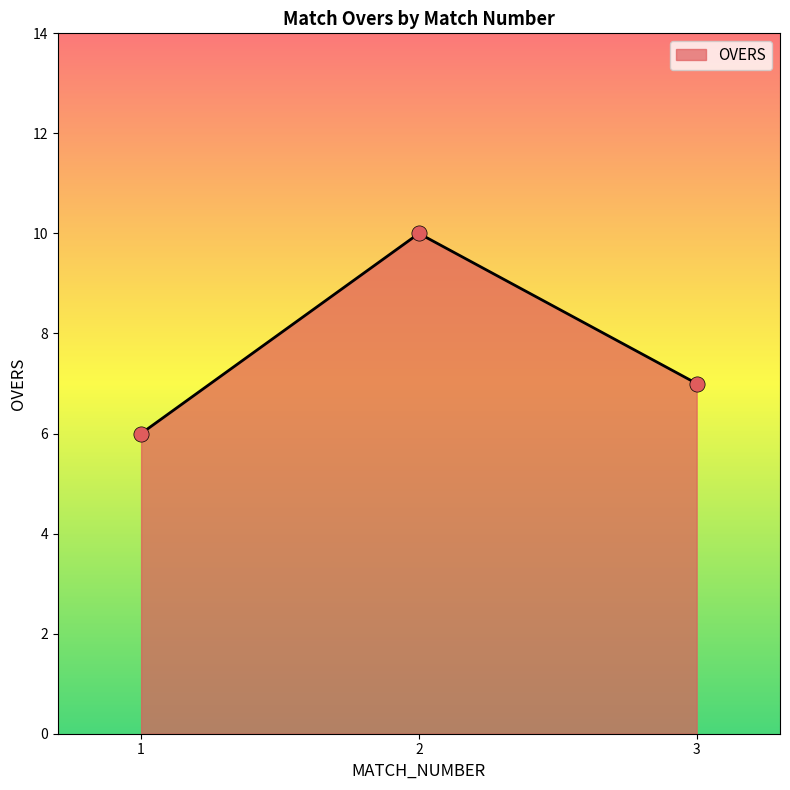

What is the change in value from 1 to 2?

+4